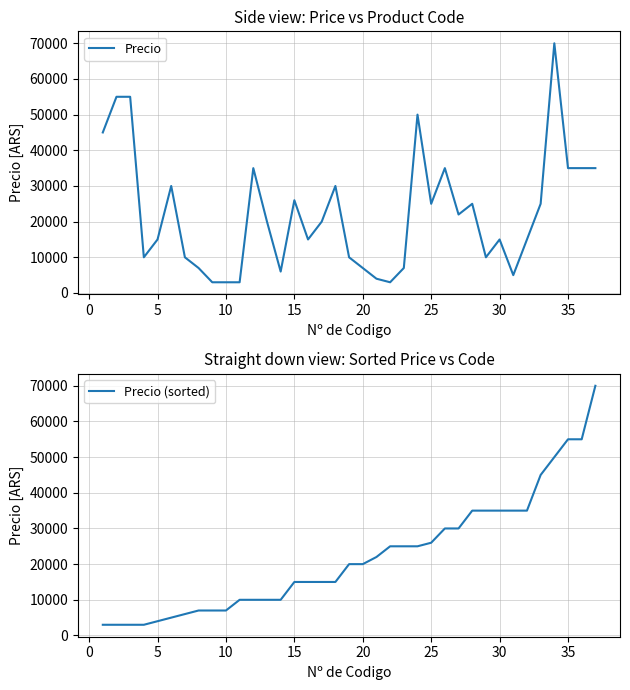

The value of Precio at 30 is 15000. True or false?

True